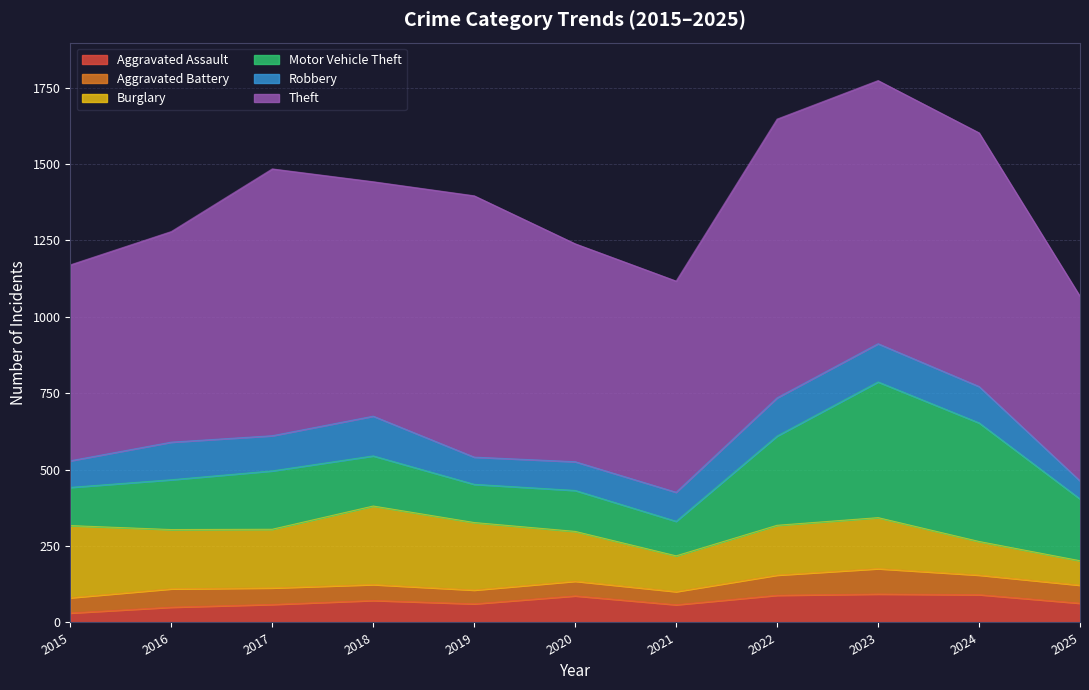

What is the sum of all Aggravated Assault values?

754